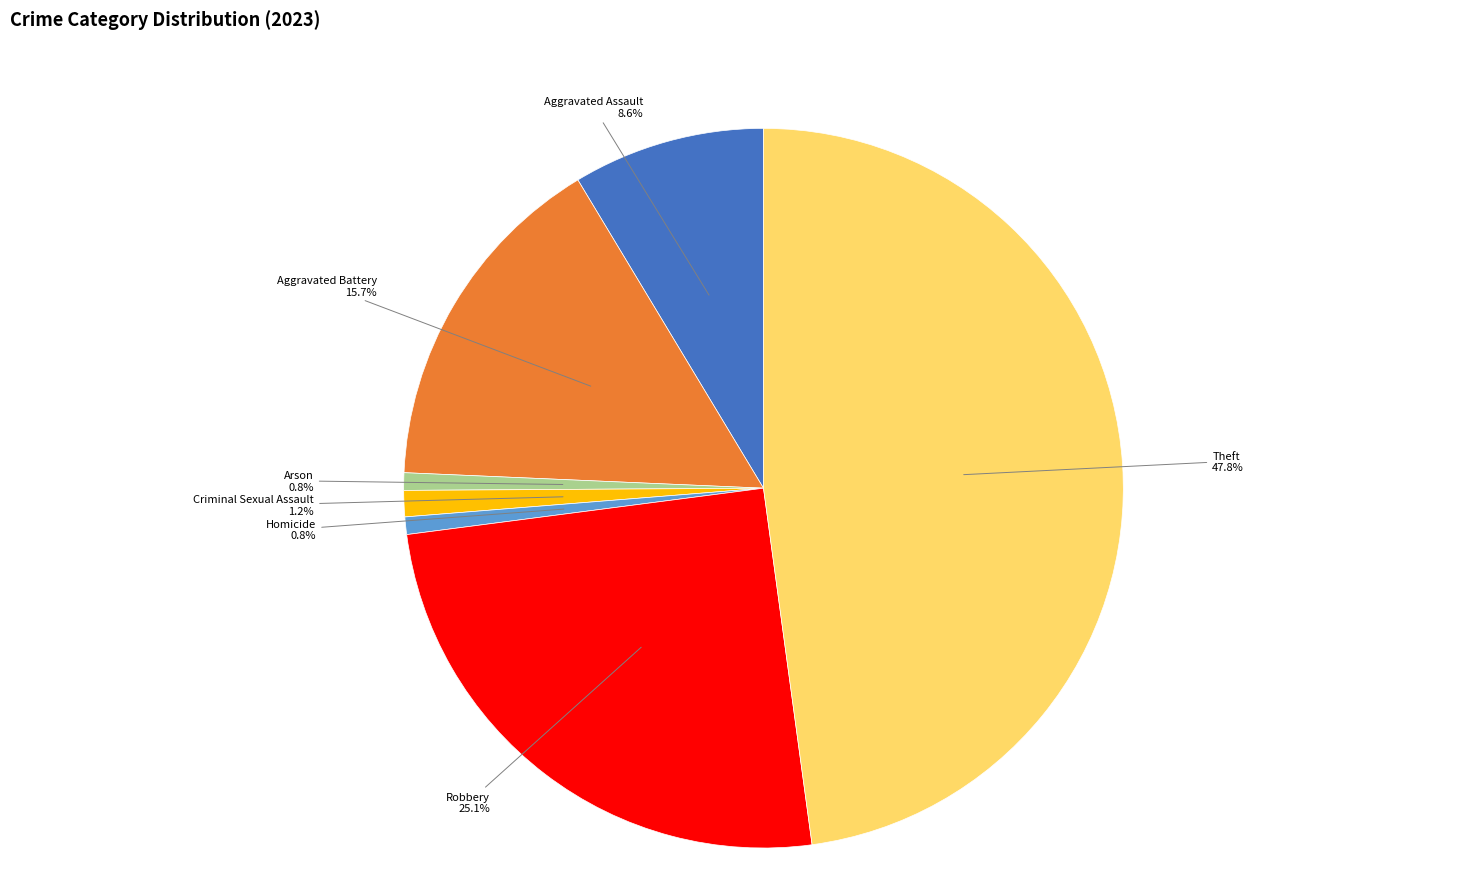

To the nearest percent, what is the average slice percentage?

14%